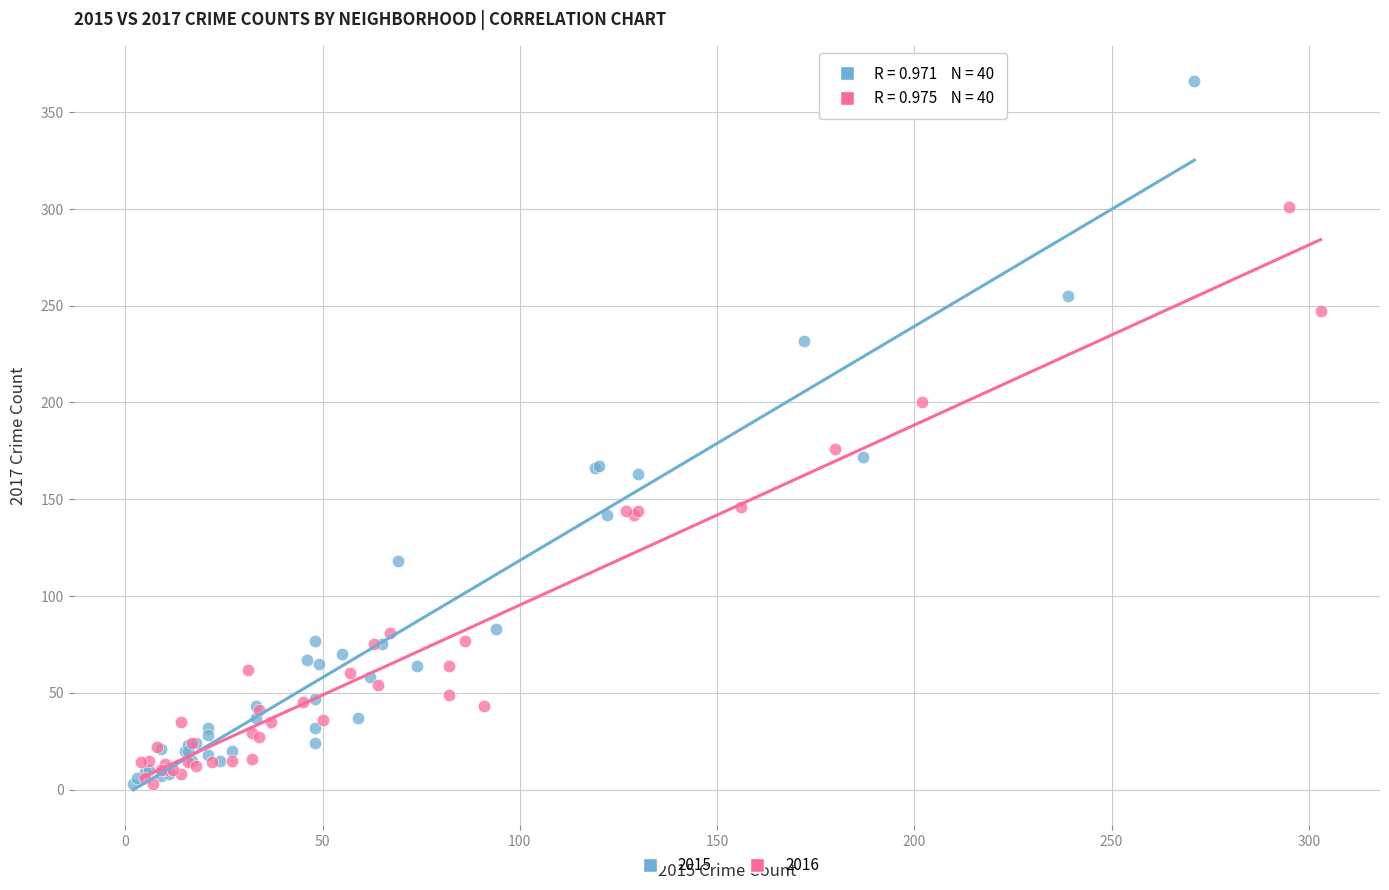

What are all the series names shown in the legend?

2015, 2016